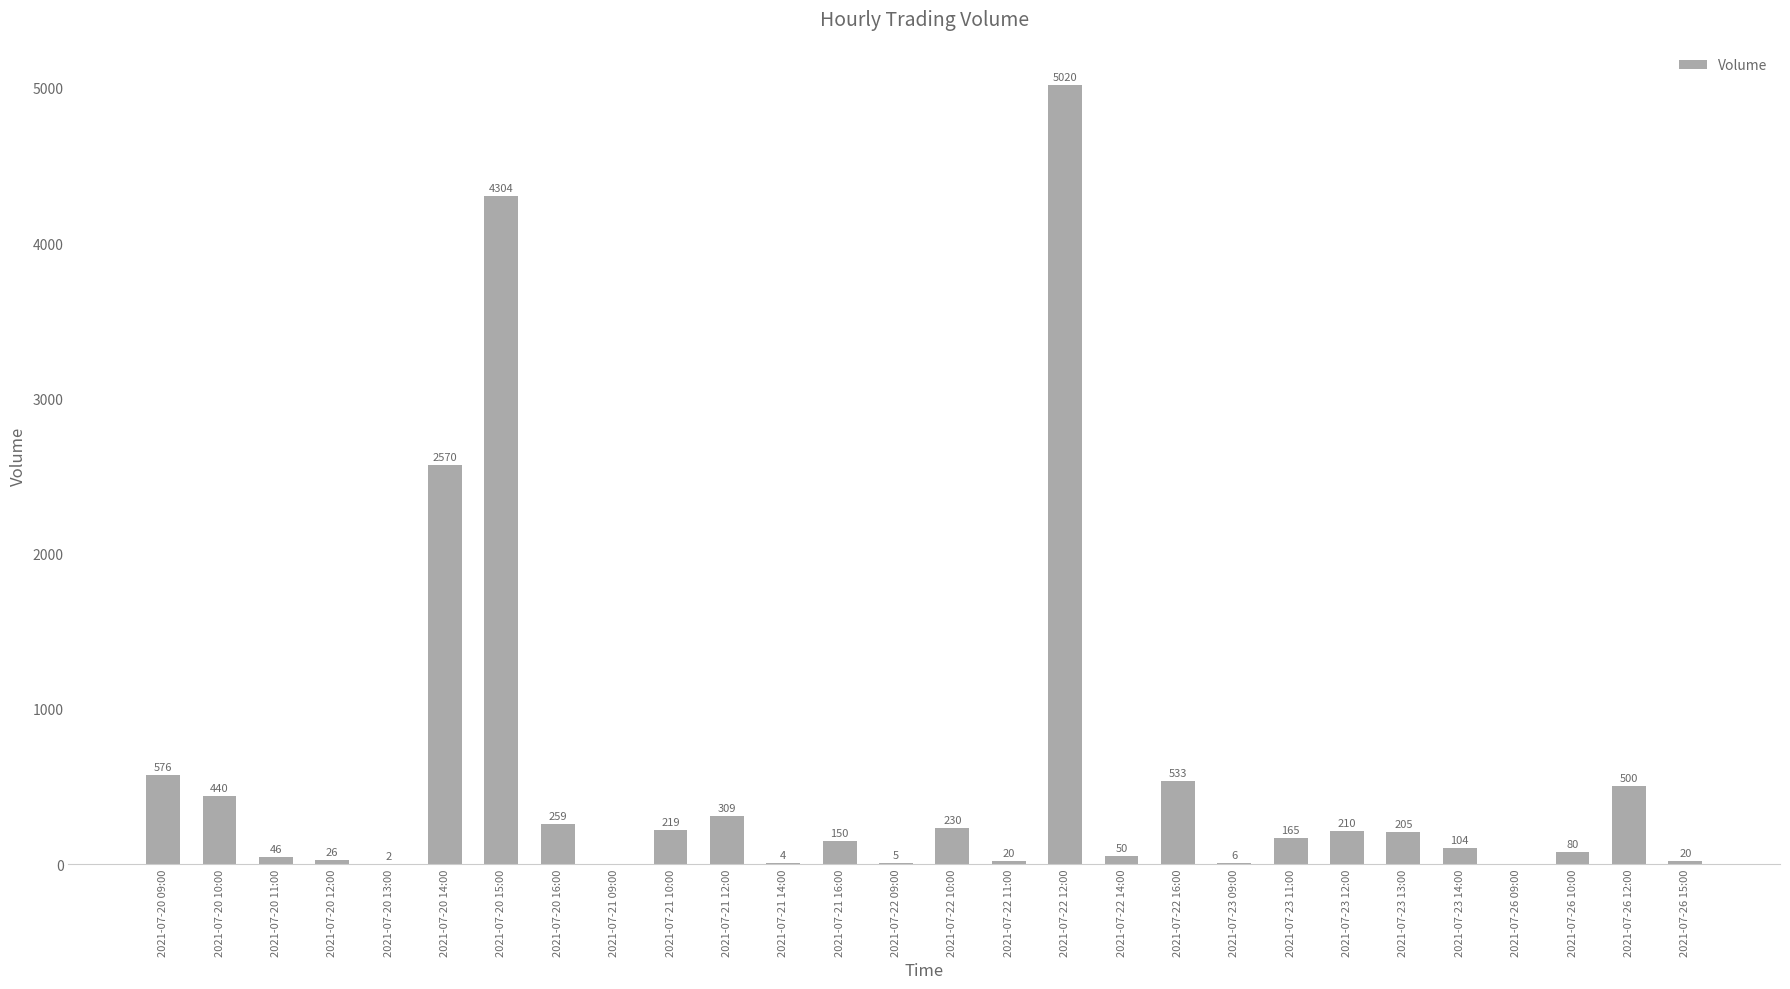

Read the value at 2021-07-22 12:00.

5020